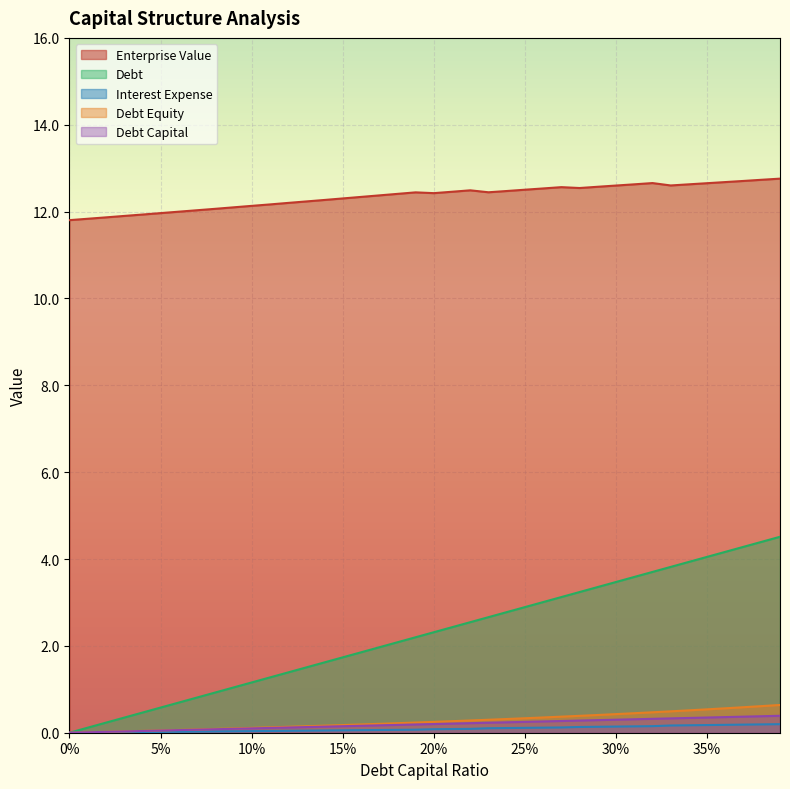

Reading right to left, extract all data points from this chart.

debt_capital: 0.4	0.4	0.4	0.4	0.3	0.3	0.3	0.3	0.3	0.3	0.3	0.3	0.3	0.3	0.2	0.2	0.2	0.2	0.2	0.2	0.2	0.2	0.2	0.2	0.1	0.1	0.1	0.1	0.1	0.1	0.1	0.1	0.1	0.1	0.1	0.0	0.0	0.0	0.0	0.0
enterprise_value: 12.8	12.7	12.7	12.7	12.7	12.6	12.6	12.7	12.6	12.6	12.6	12.5	12.6	12.5	12.5	12.5	12.4	12.5	12.5	12.4	12.4	12.4	12.4	12.3	12.3	12.3	12.2	12.2	12.2	12.1	12.1	12.1	12.0	12.0	12.0	11.9	11.9	11.9	11.8	11.8
debt: 4.5	4.4	4.3	4.2	4.0	3.9	3.8	3.7	3.6	3.5	3.4	3.2	3.1	3.0	2.9	2.8	2.7	2.5	2.4	2.3	2.2	2.1	2.0	1.9	1.7	1.6	1.5	1.4	1.3	1.2	1.0	0.9	0.8	0.7	0.6	0.5	0.3	0.2	0.1	0.0
interest_expense: 0.2	0.2	0.2	0.2	0.2	0.2	0.2	0.2	0.1	0.1	0.1	0.1	0.1	0.1	0.1	0.1	0.1	0.1	0.1	0.1	0.1	0.1	0.1	0.1	0.1	0.1	0.0	0.0	0.0	0.0	0.0	0.0	0.0	0.0	0.0	0.0	0.0	0.0	0.0	0.0
debt_equity: 0.6	0.6	0.6	0.6	0.5	0.5	0.5	0.5	0.4	0.4	0.4	0.4	0.4	0.4	0.3	0.3	0.3	0.3	0.3	0.2	0.2	0.2	0.2	0.2	0.2	0.2	0.1	0.1	0.1	0.1	0.1	0.1	0.1	0.1	0.1	0.0	0.0	0.0	0.0	0.0